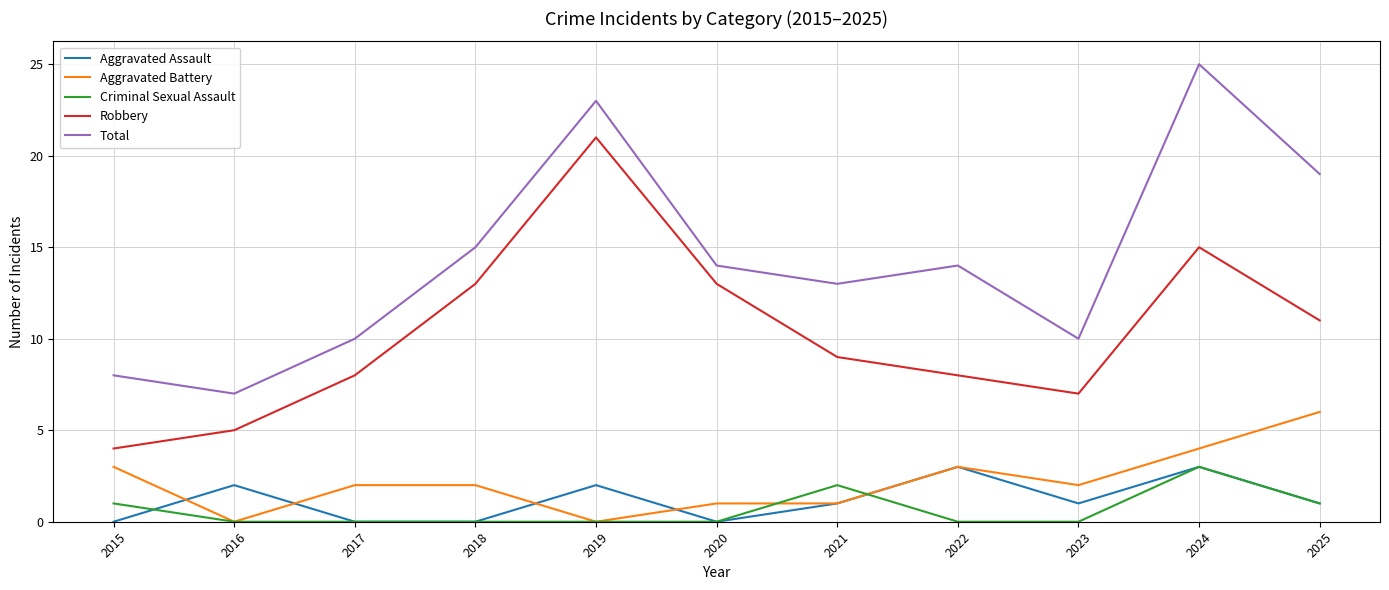

Is it true that Aggravated Battery equals 0 at 2016?

True